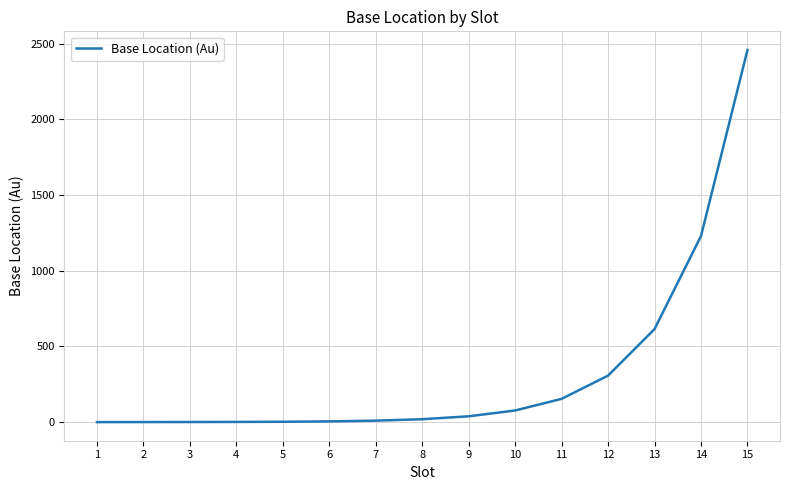

What is the maximum value shown in the chart?

2458.0